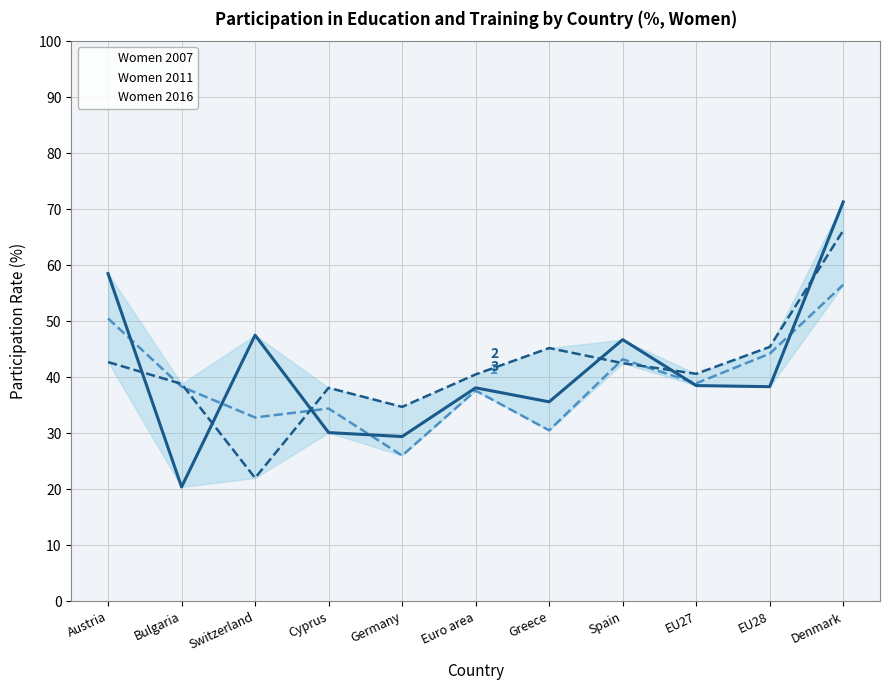

At which category is the sum across all series the highest?

Denmark